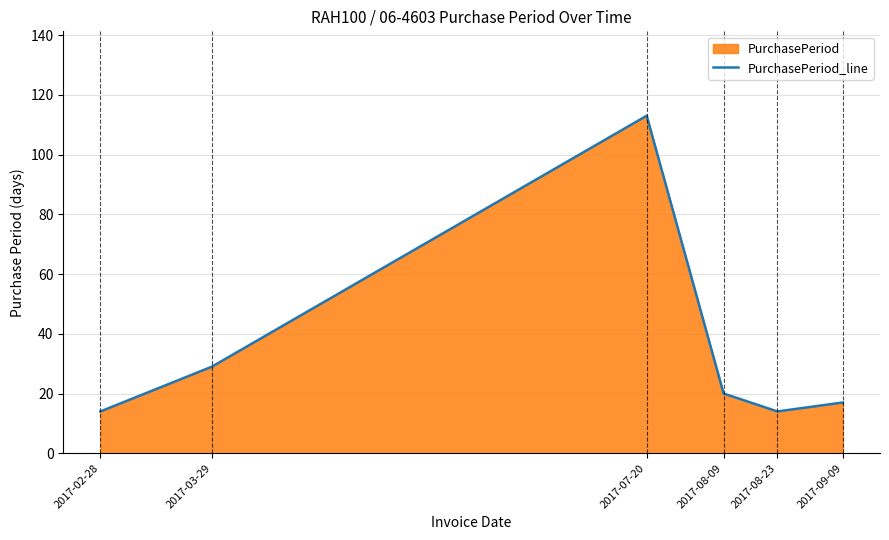

Count the number of data series in this chart.

1